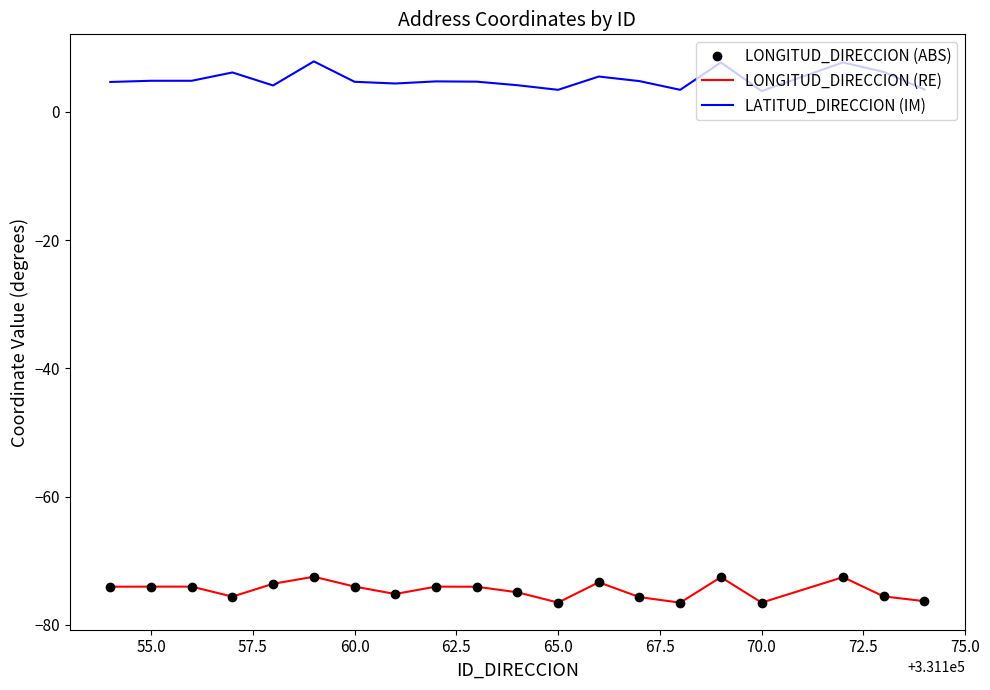

Which series has the largest total across all categories?

LATITUD_DIRECCION (IM)